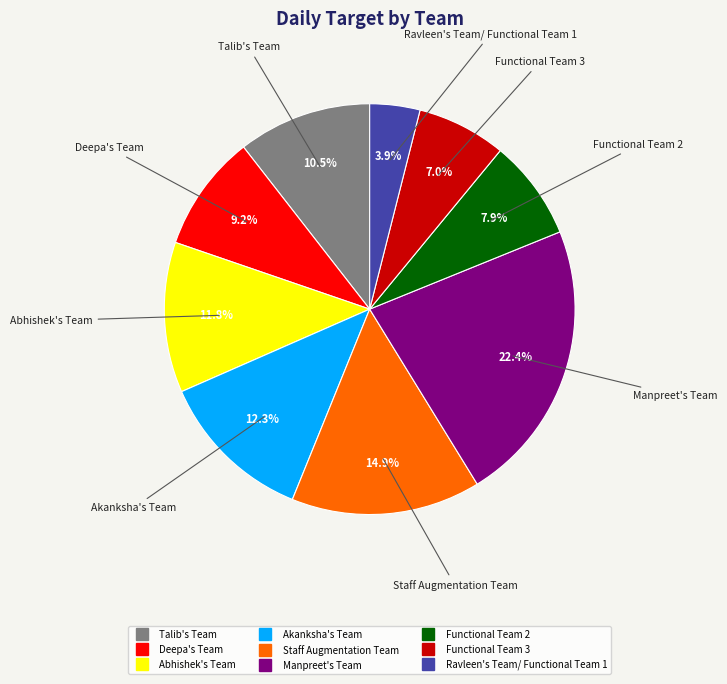

To the nearest percent, what is the difference between the Functional Team 2 and Functional Team 3 slice percentages?

1%